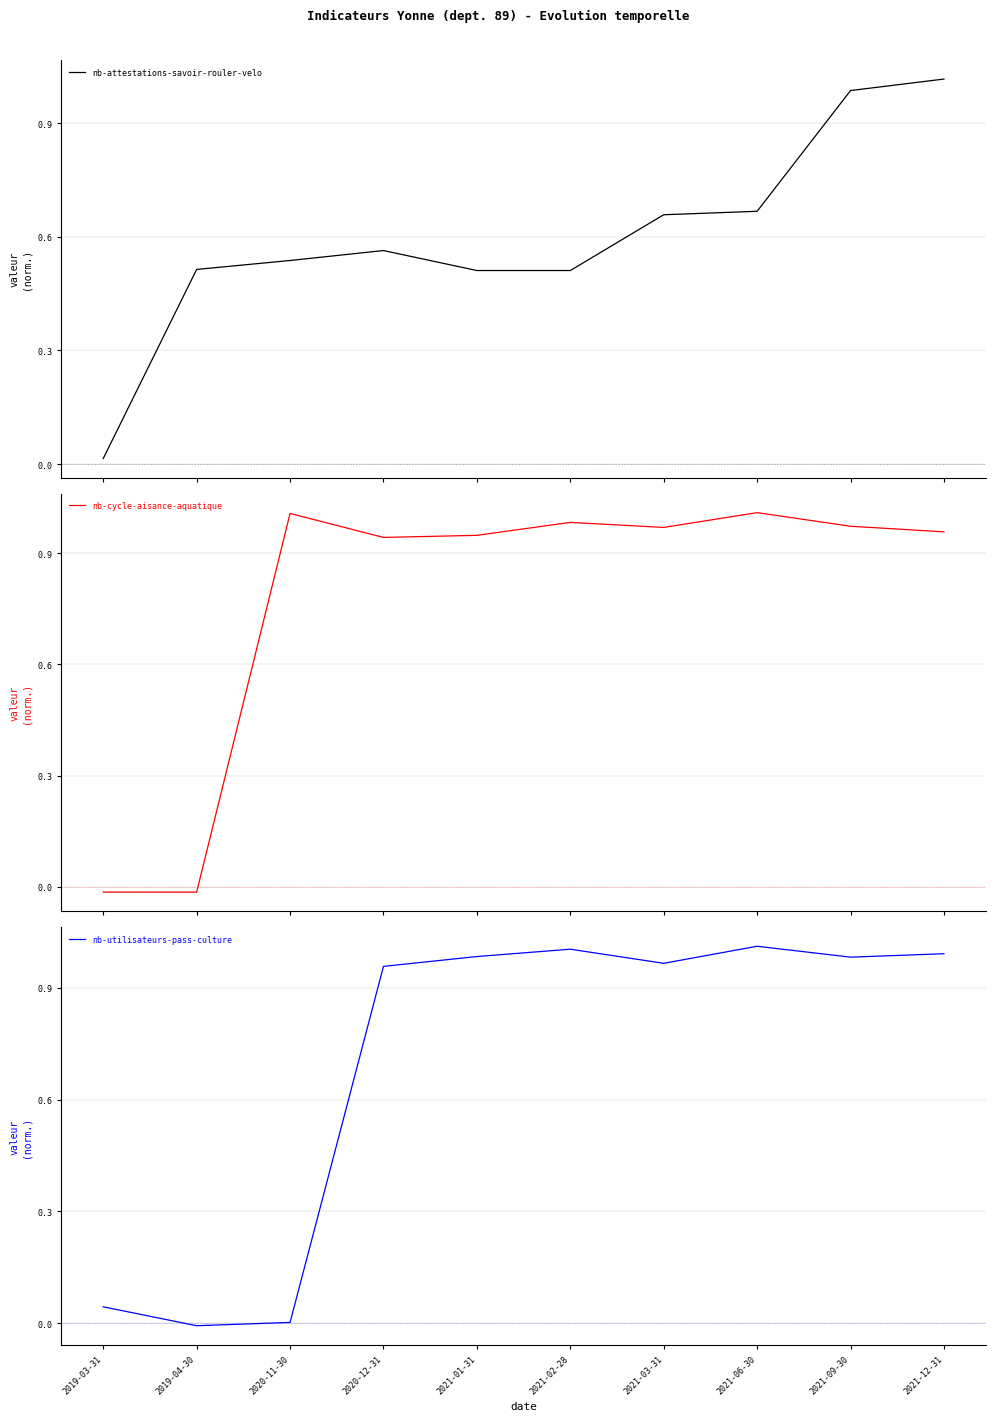

What is the total value across all series at 2021-09-30?

2.9